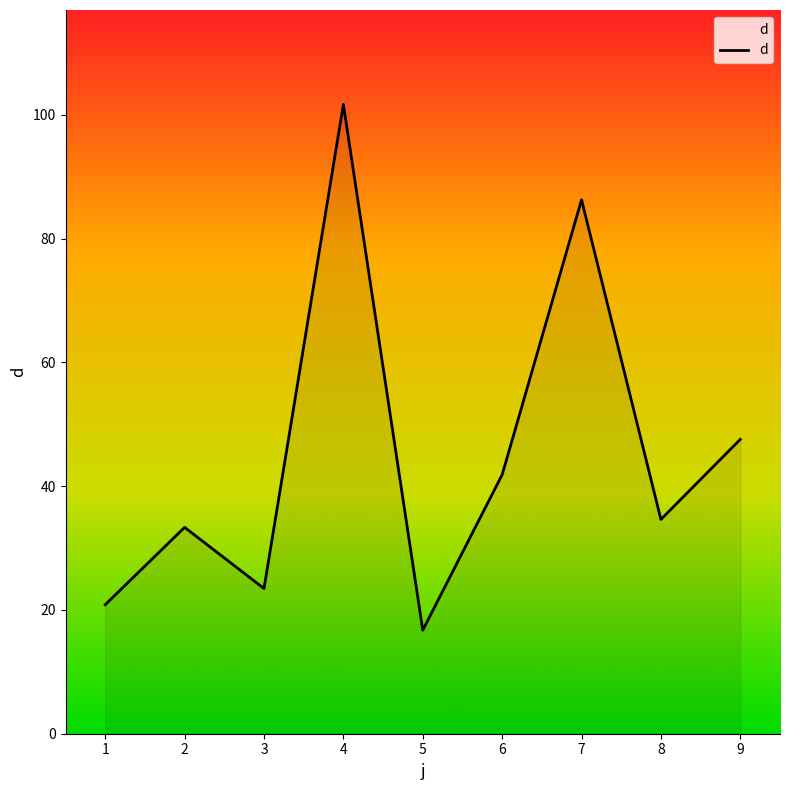

At which category does the data reach its first local peak?

2